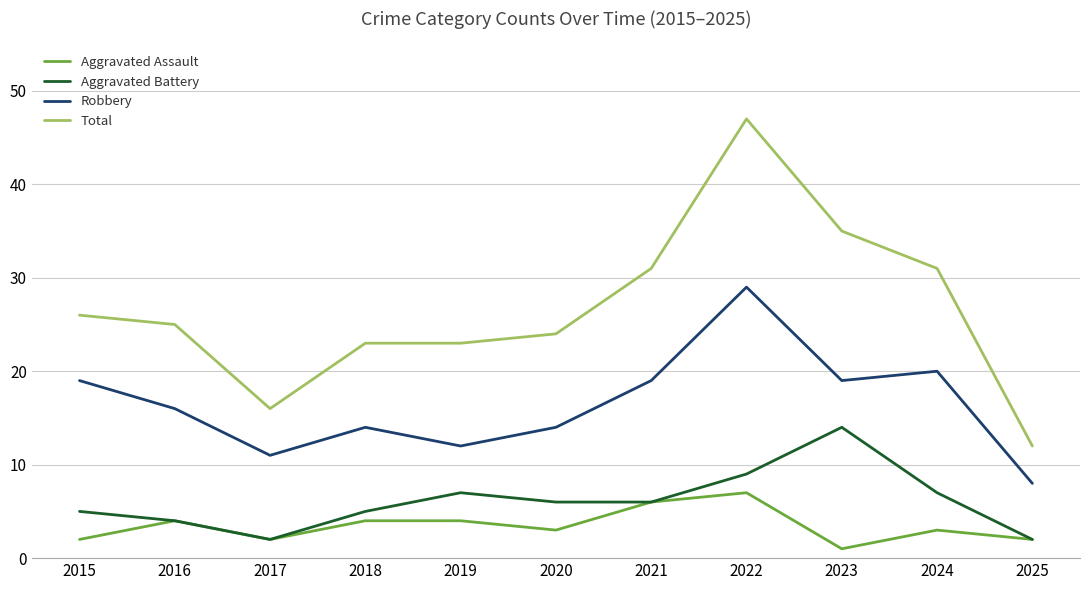

At which label does Aggravated Battery first exceed 6?

2019